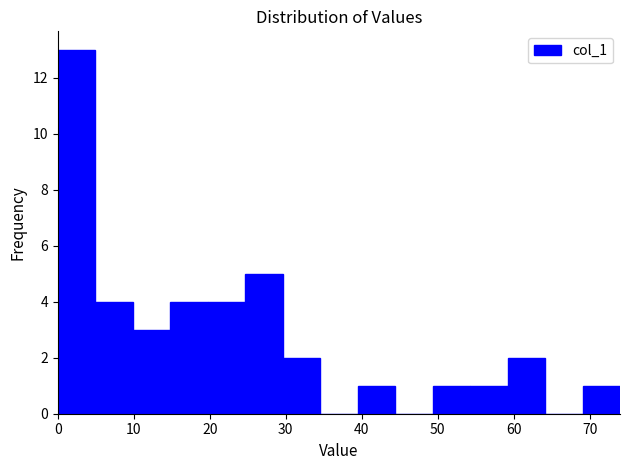

Which range on the x-axis has the tallest bar?

0 to 5